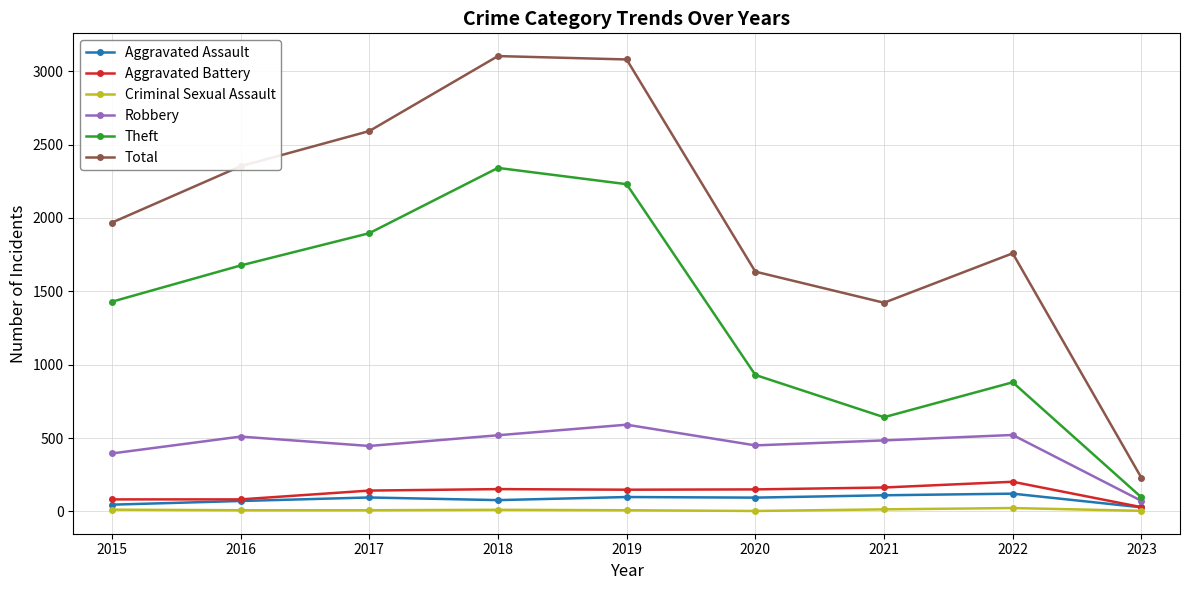

Where is the first local minimum for Total?

2021